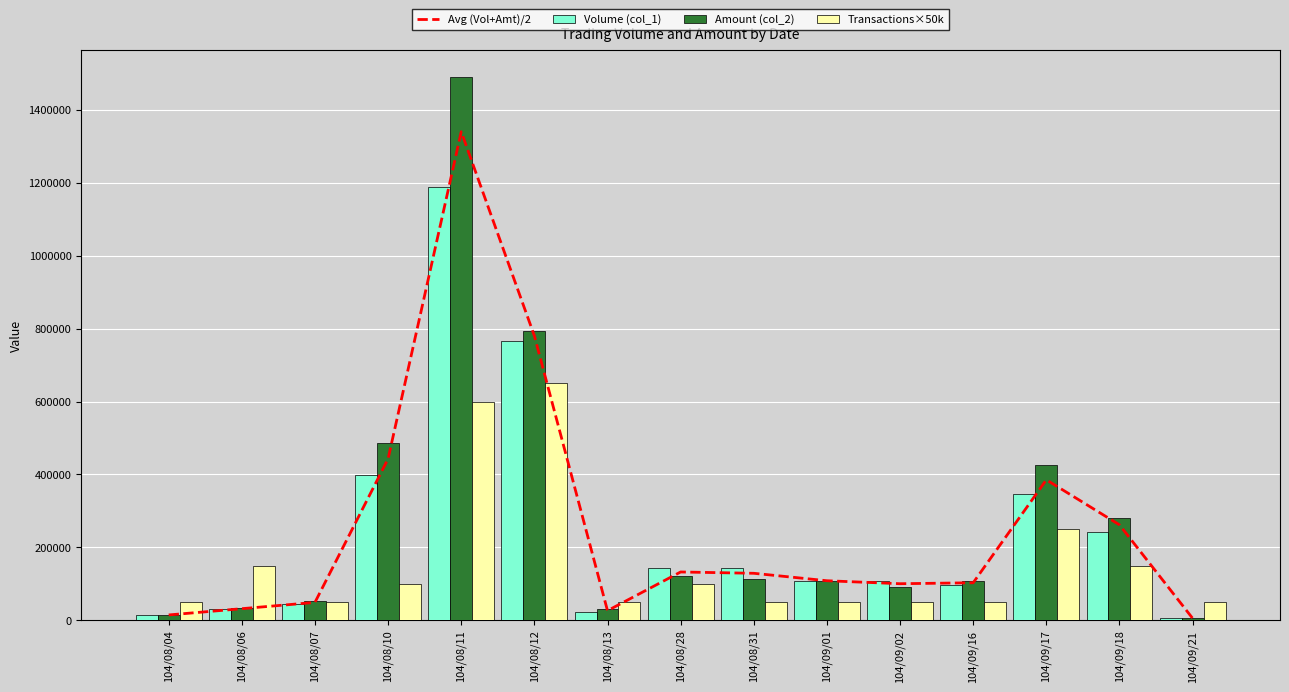

At which label does Amount (col_2) first exceed 107910?

104/08/10